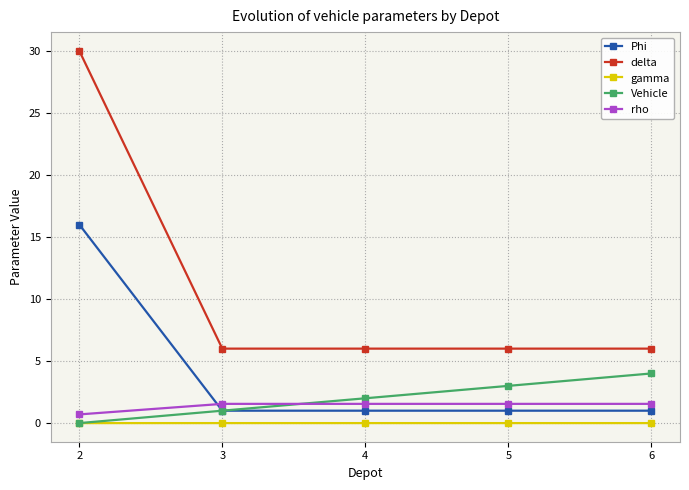

What is the value of the rho point at the 3rd from the left?

1.6